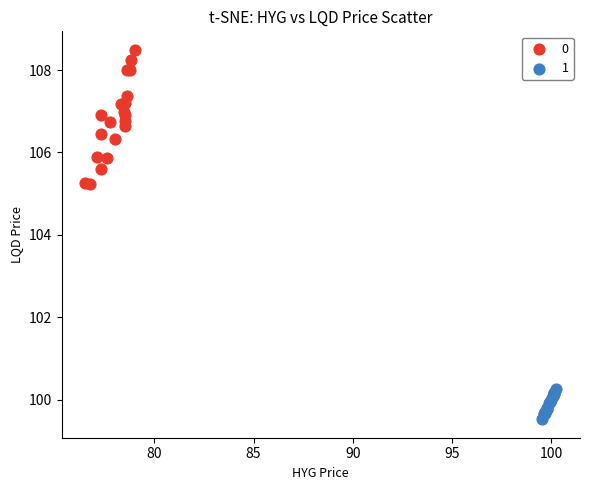

Which series contains the highest Y value?

0